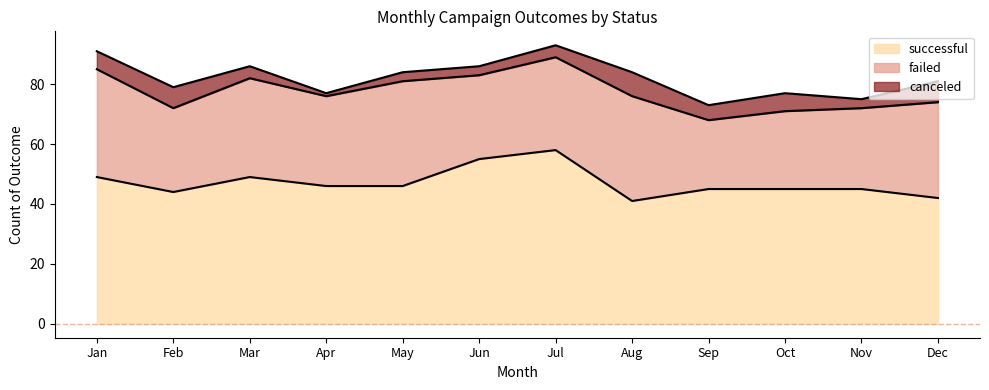

What is the difference between the failed values at Nov and Jan?

9